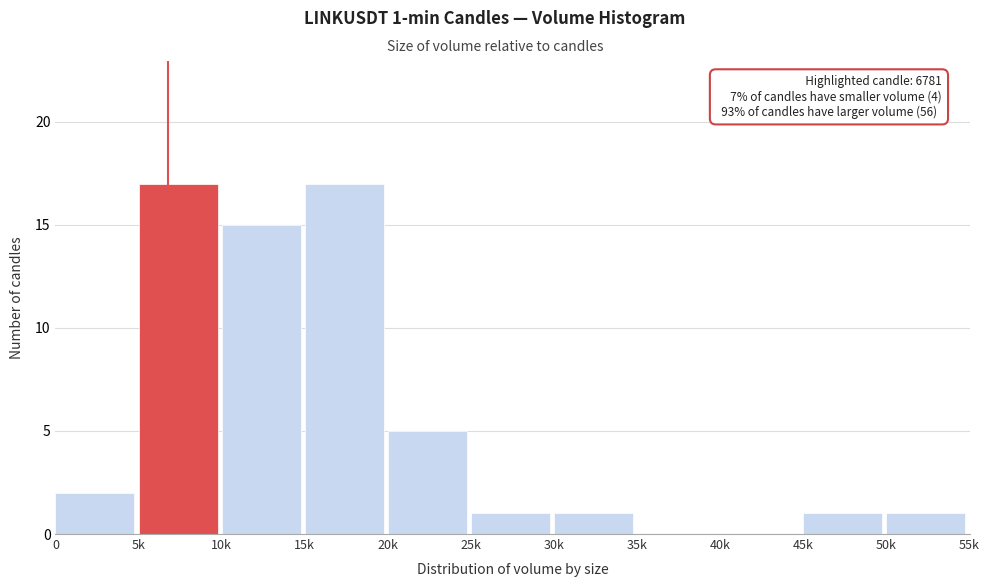

Reading left to right, transcribe all the data shown in this chart.

0=2	5k=17	10k=15	15k=17	20k=5	25k=1	30k=1	35k=0	40k=0	45k=1	50k=1